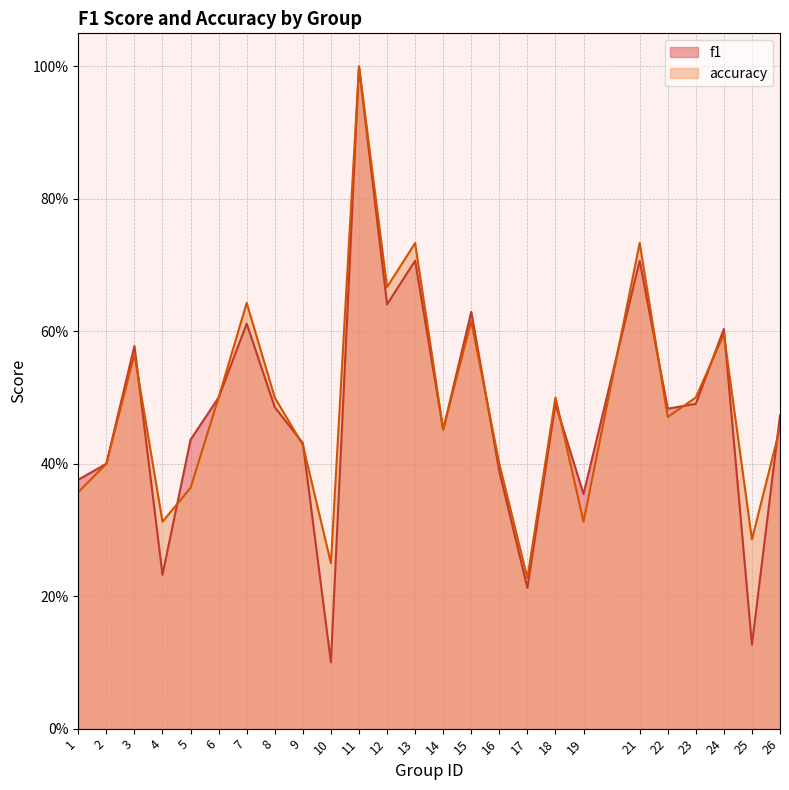

What is the average value of the accuracy series?

0.5